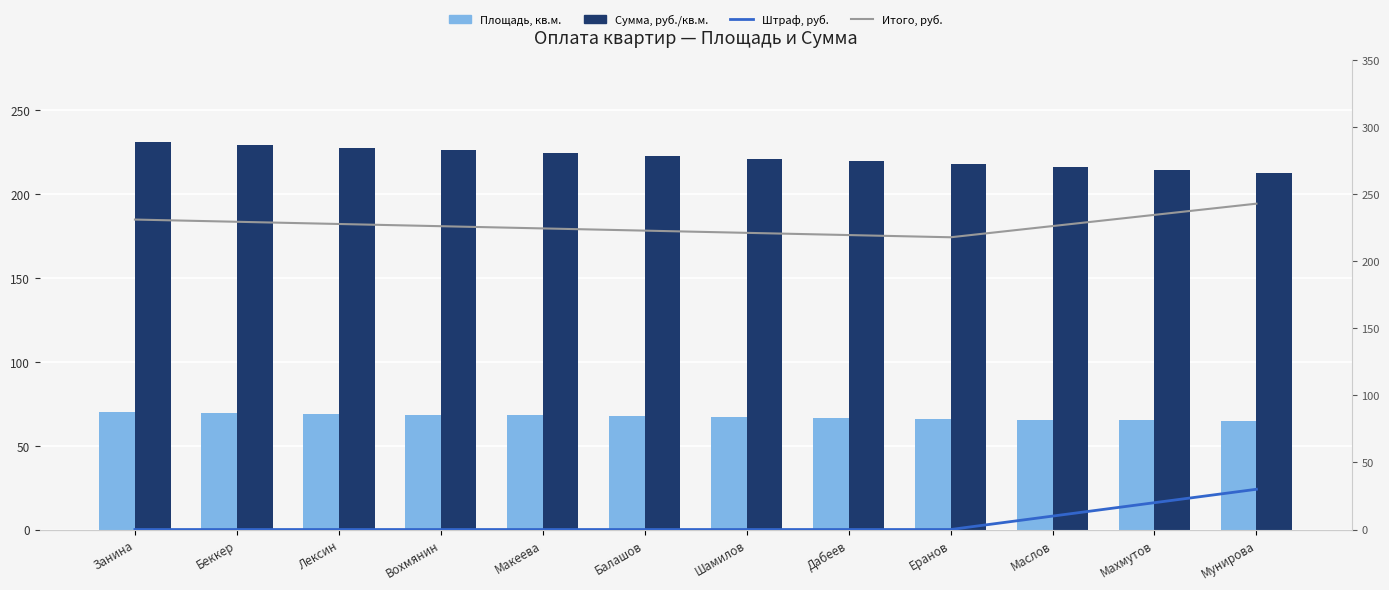

Between Занина and Маслов, which series saw the biggest shift?

Сумма, руб./кв.м.